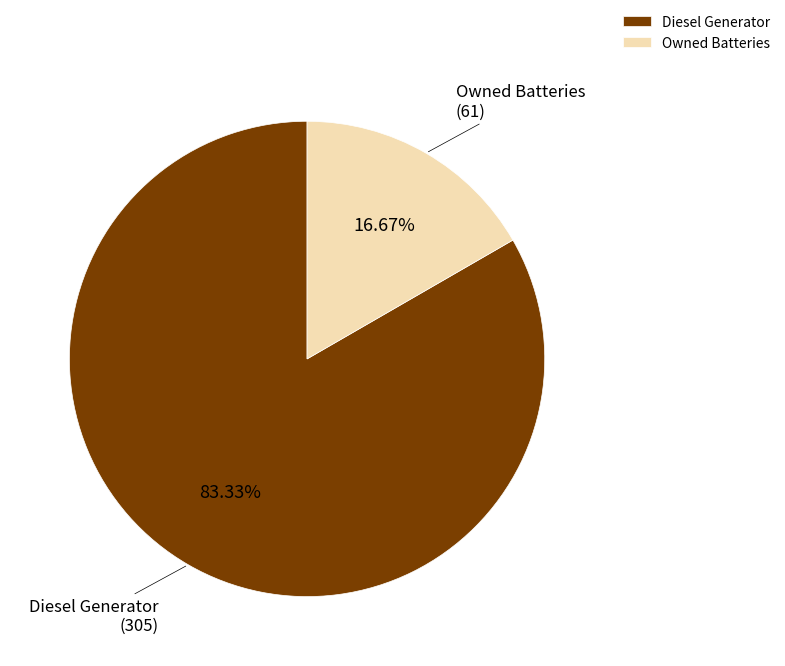

To the nearest percent, what portion does Diesel Generator represent?

83%